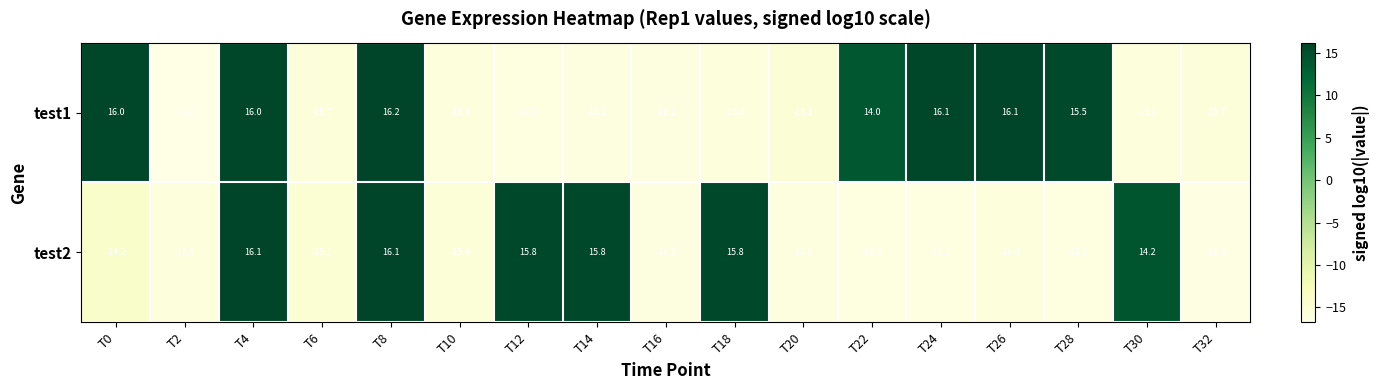

At which category is the sum across all series the highest?

T8